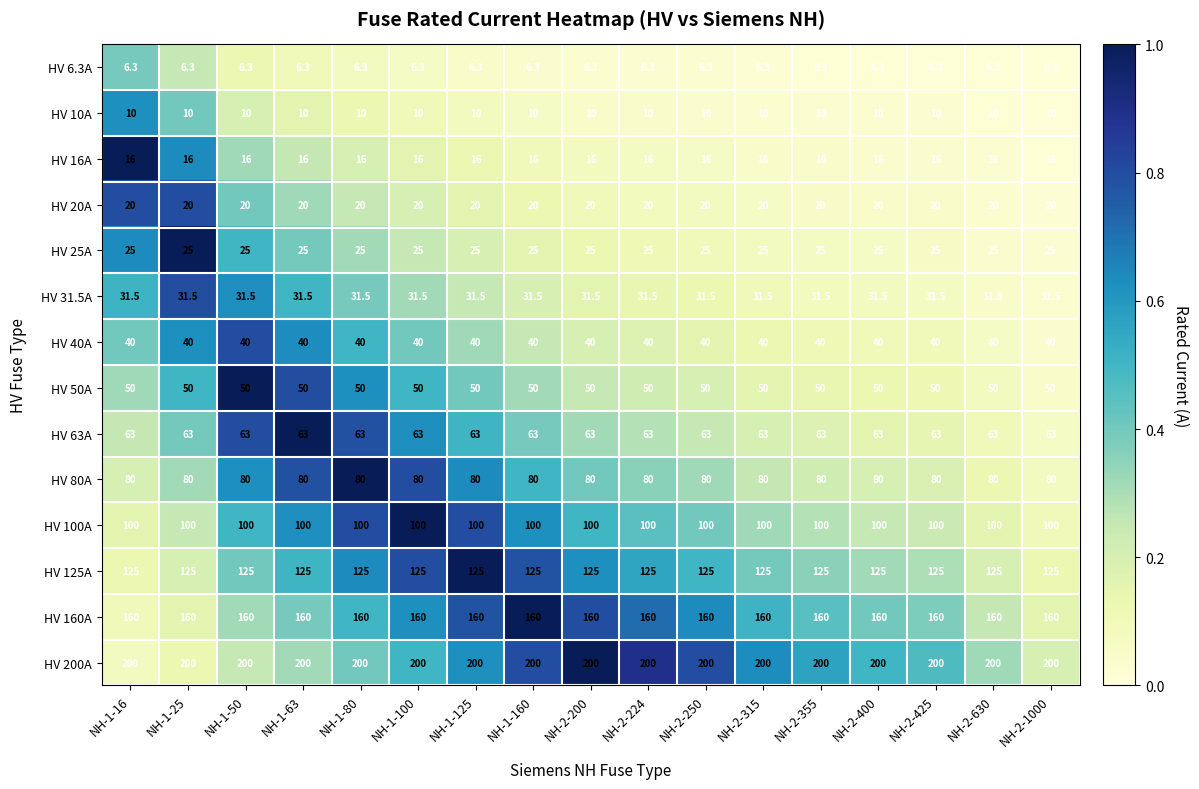

What is the total value across all series at NH-2-250?

926.8